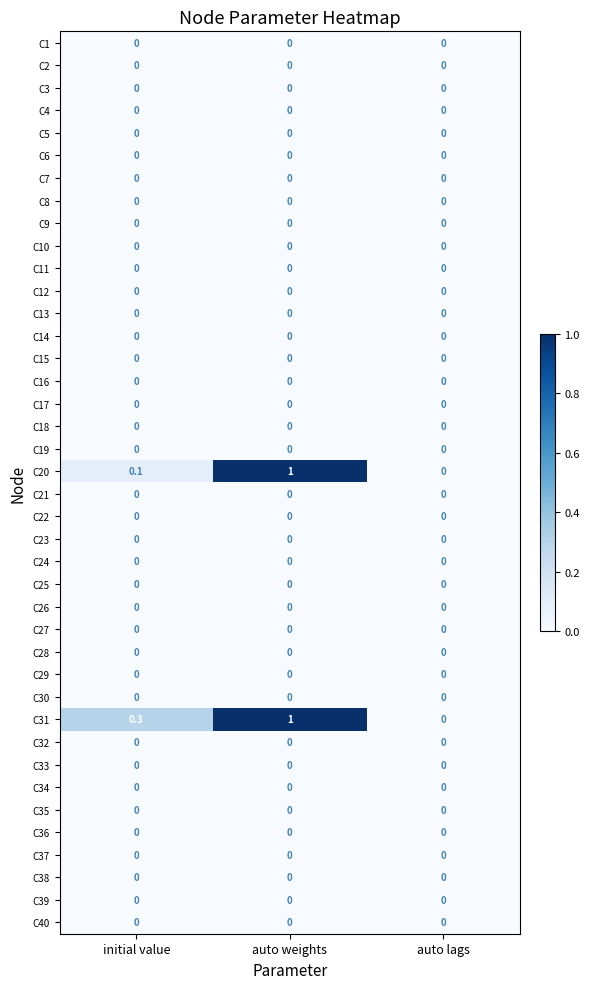

Which label corresponds to the largest value in the chart?

auto weights